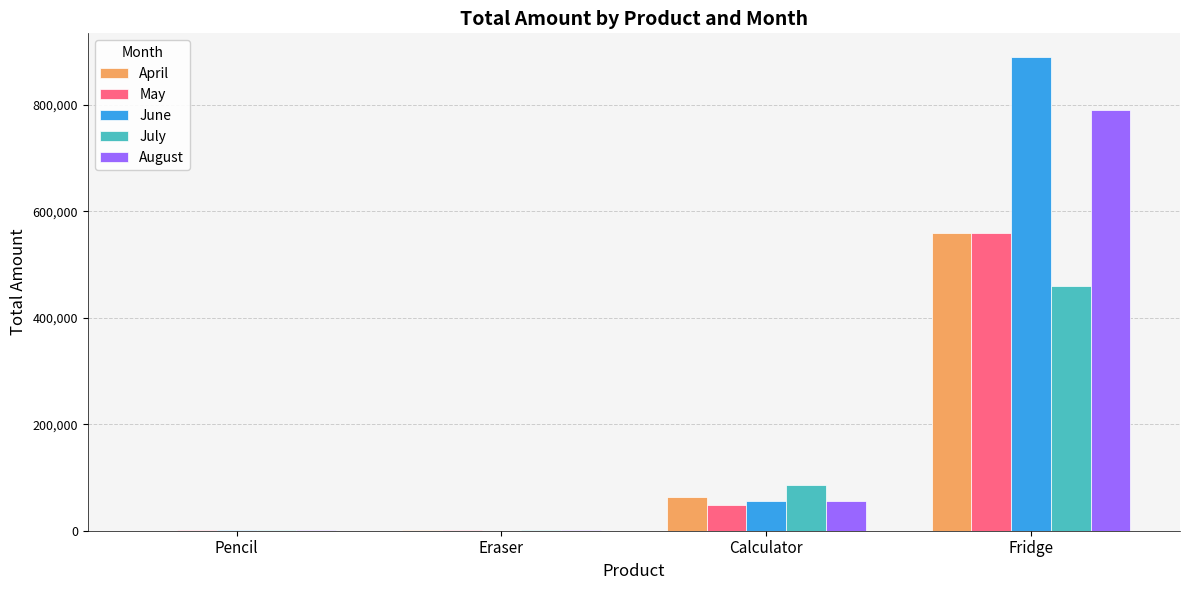

True or false: August has a value of 790000 at Fridge.

True